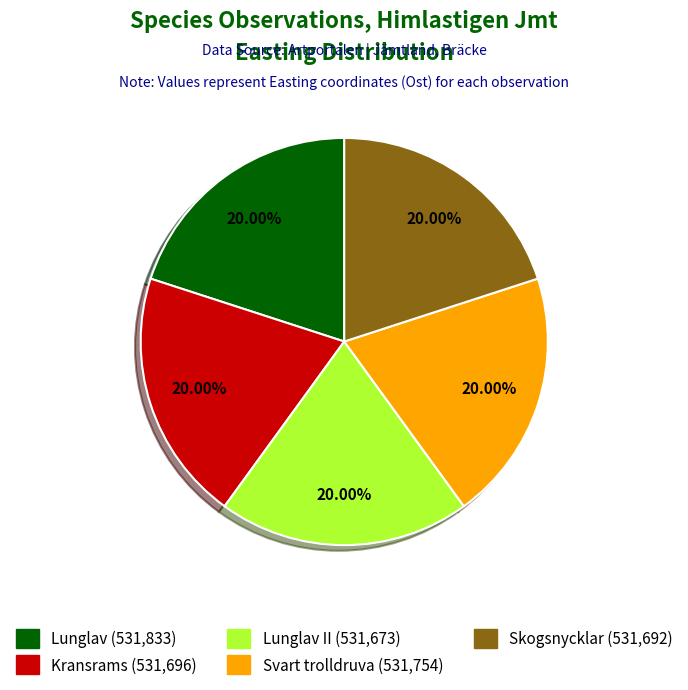

Is there a majority slice in this chart?

No